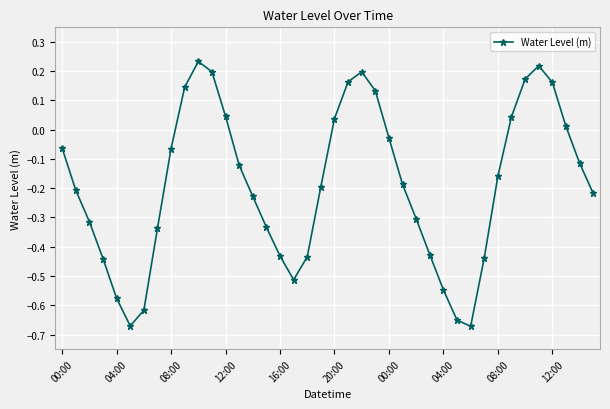

How many points are higher than both their immediate neighbors (excluding endpoints)?

3